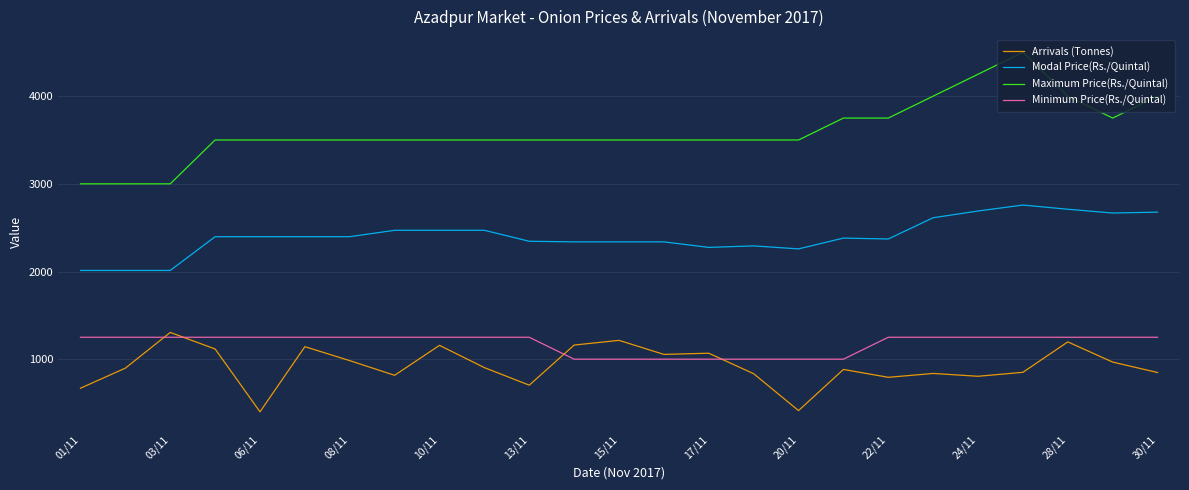

Which series has the largest total across all categories?

Maximum Price(Rs./Quintal)